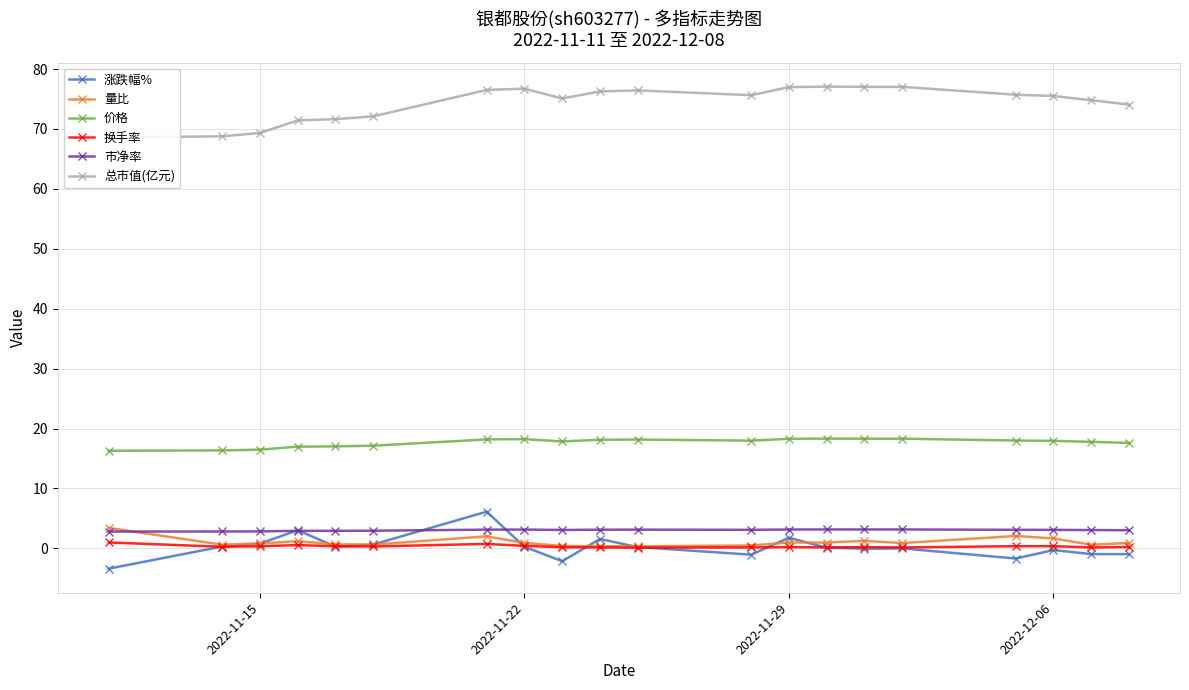

Which series has the largest range (max minus min)?

涨跌幅%